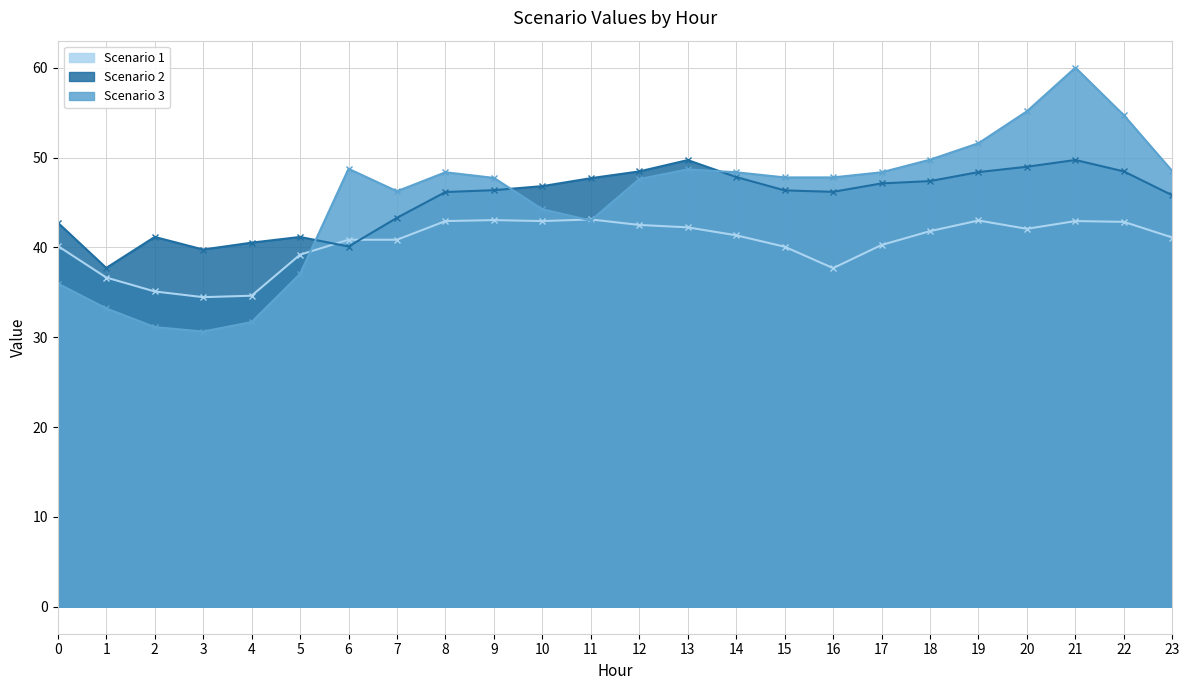

Reading left to right, what are all the values shown in this chart?

Scenario 1: 0=40.2	1=36.7	2=35.1	3=34.5	4=34.6	5=39.2	6=40.9	7=40.9	8=42.9	9=43.0	10=42.9	11=43.1	12=42.5	13=42.2	14=41.4	15=40.1	16=37.7	17=40.3	18=41.8	19=43.0	20=42.1	21=42.9	22=42.8	23=41.1
Scenario 2: 0=42.8	1=37.7	2=41.2	3=39.8	4=40.5	5=41.2	6=40.1	7=43.3	8=46.2	9=46.4	10=46.8	11=47.7	12=48.5	13=49.7	14=47.8	15=46.4	16=46.2	17=47.1	18=47.4	19=48.4	20=49.0	21=49.7	22=48.5	23=45.8
Scenario 3: 0=36.0	1=33.2	2=31.1	3=30.6	4=31.7	5=37.1	6=48.8	7=46.3	8=48.4	9=47.7	10=44.2	11=43.0	12=47.6	13=48.7	14=48.4	15=47.8	16=47.8	17=48.4	18=49.8	19=51.6	20=55.2	21=60.0	22=54.7	23=48.5